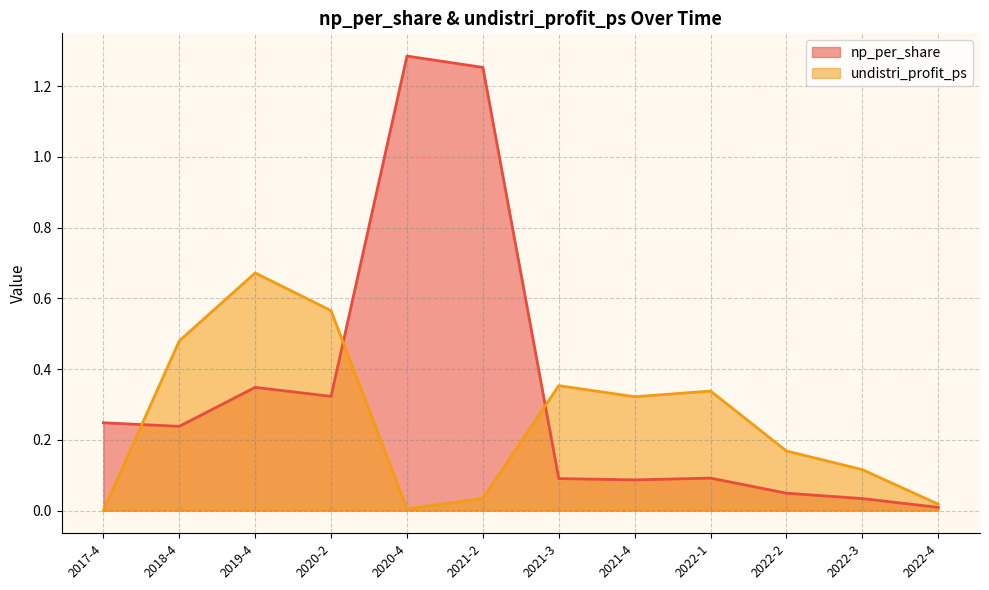

True or false: undistri_profit_ps and np_per_share intersect in this chart.

True